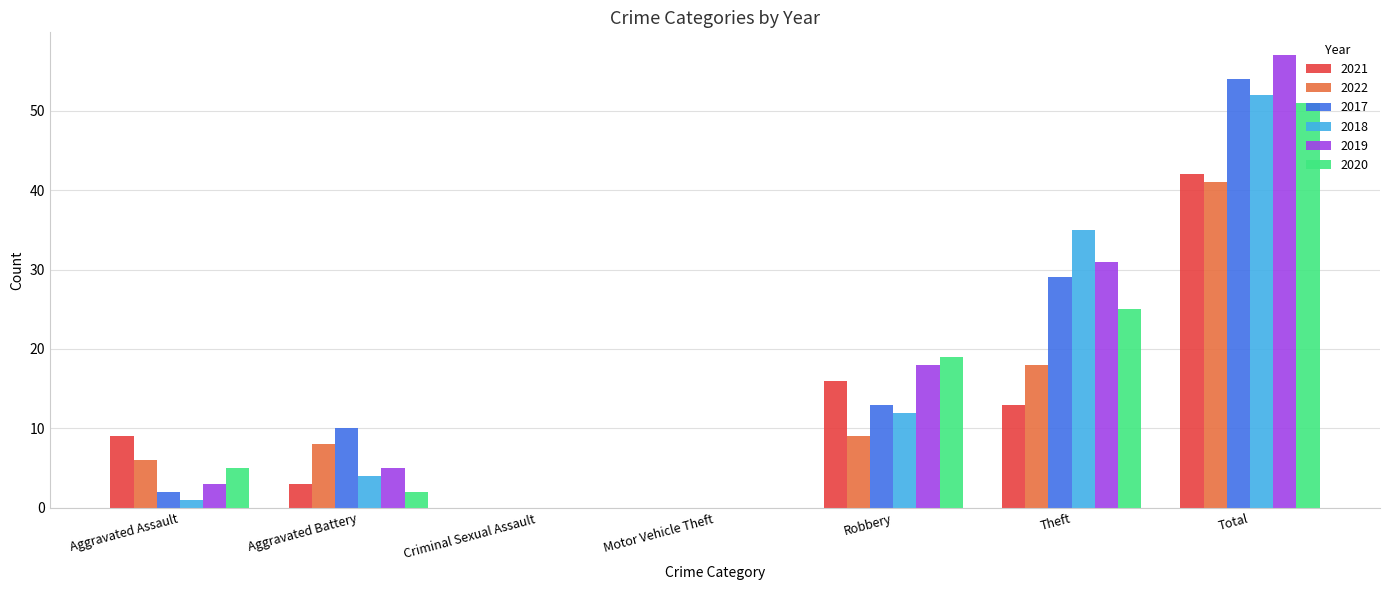

Which series changed the most between Aggravated Battery and Total?

2019